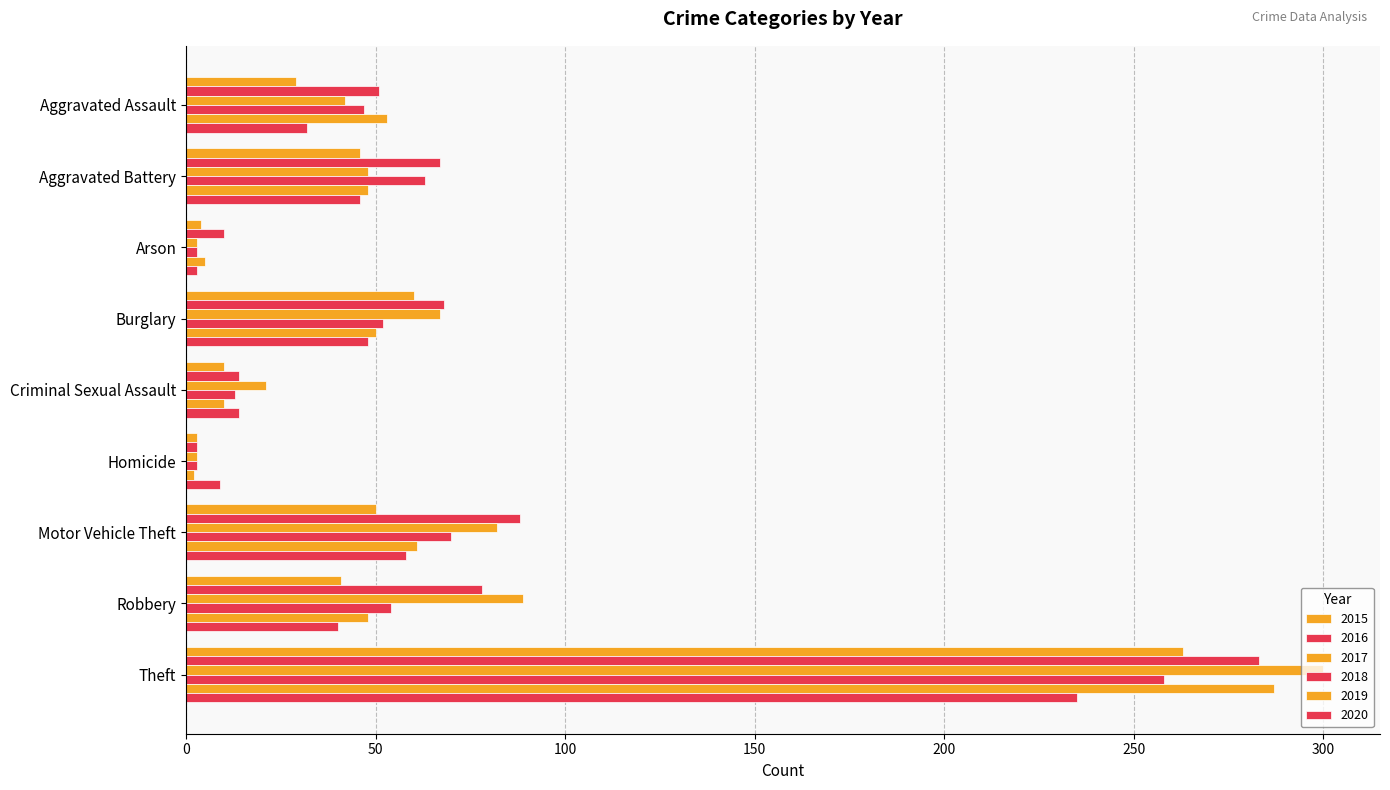

At Homicide, list the series in order from smallest to largest.

2019, 2015, 2016, 2017, 2018, 2020